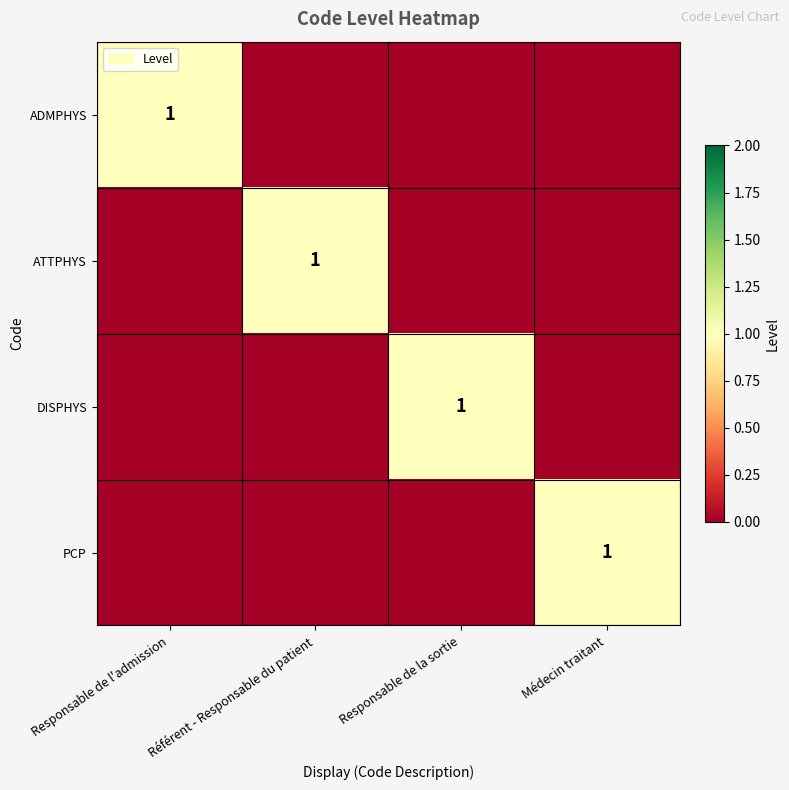

Is it true that ADMPHYS equals 1 at Responsable de l'admission?

True